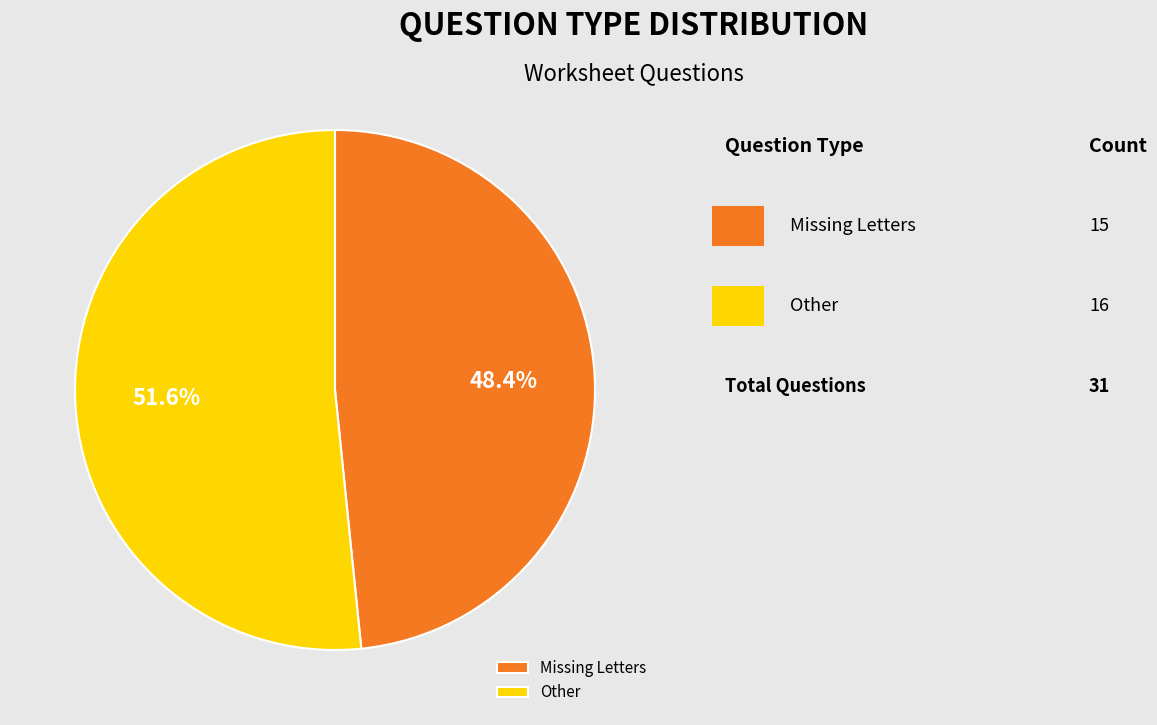

Approximately how many times larger is the value at Other compared to Missing Letters?

1.1